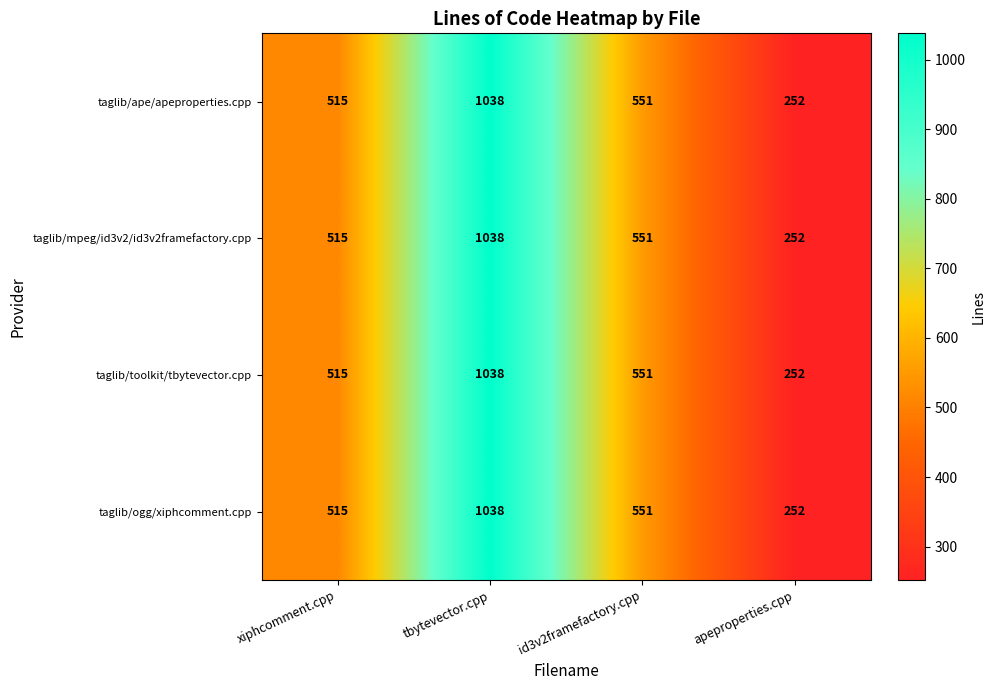

Is it true that taglib/toolkit/tbytevector.cpp equals 329 at xiphcomment.cpp?

False